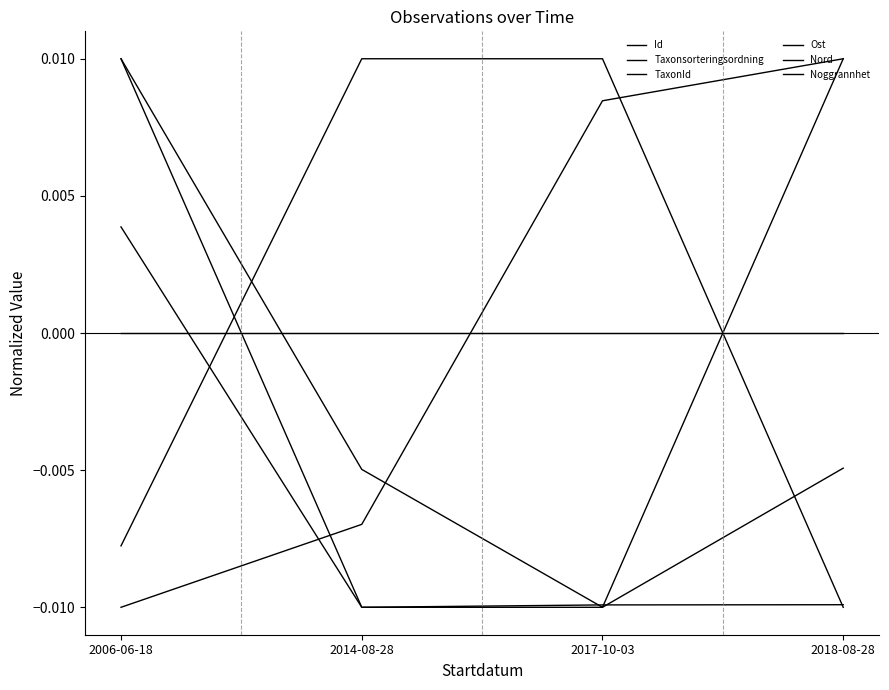

How many lines are shown in the chart?

6